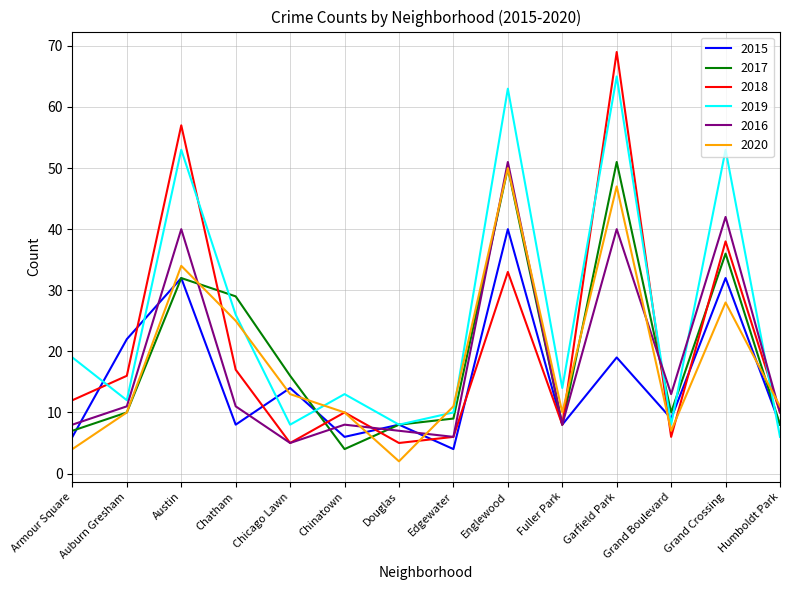

What position from the left is Englewood?

9